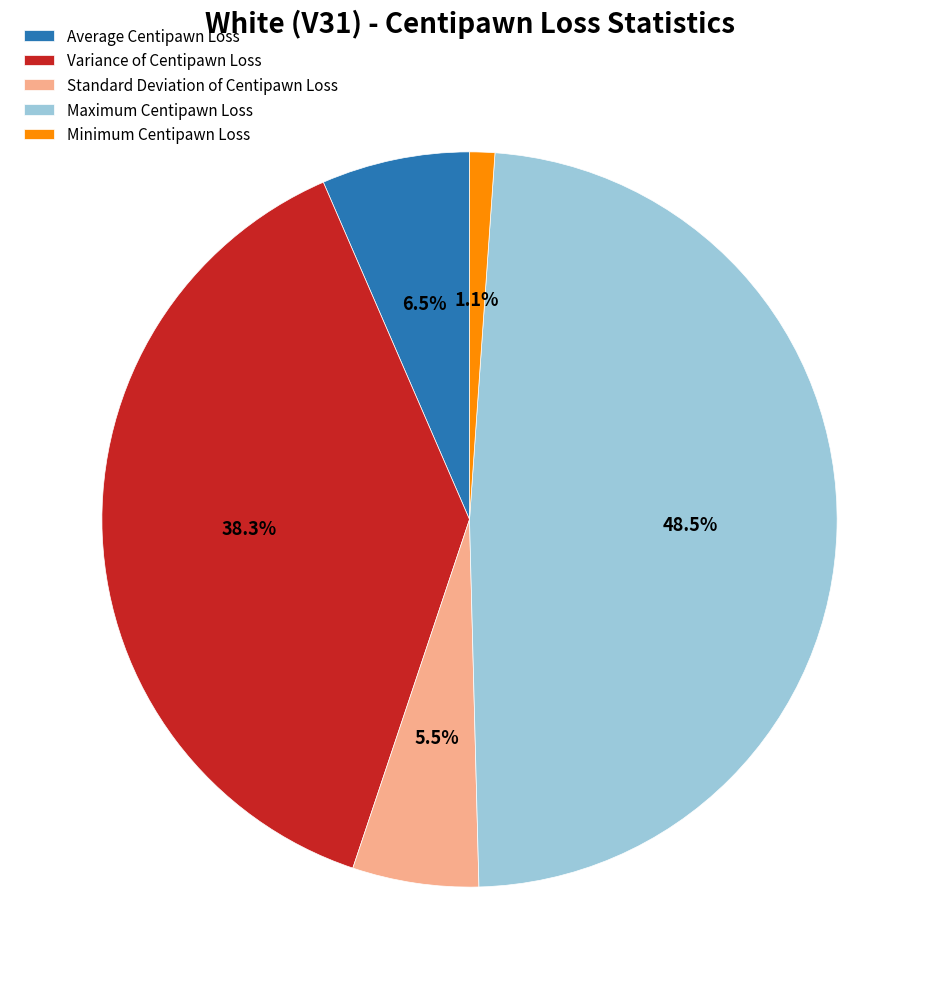

To the nearest percent, what is the average slice percentage?

20%